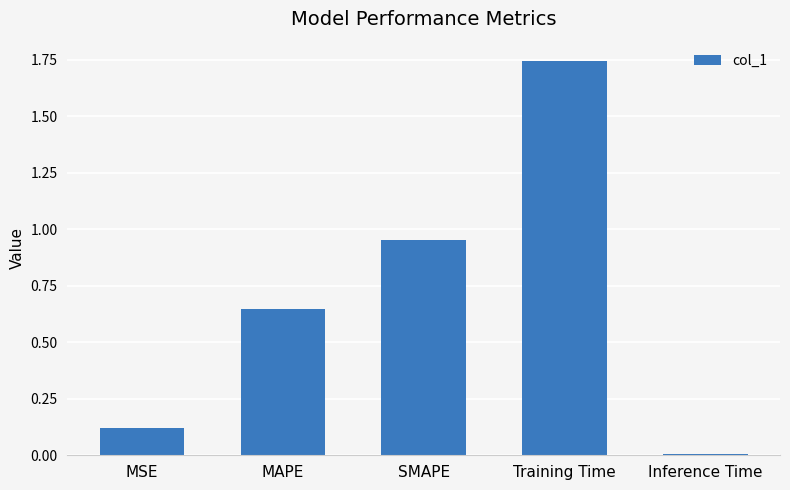

Which category has the lowest value across all series?

Inference Time